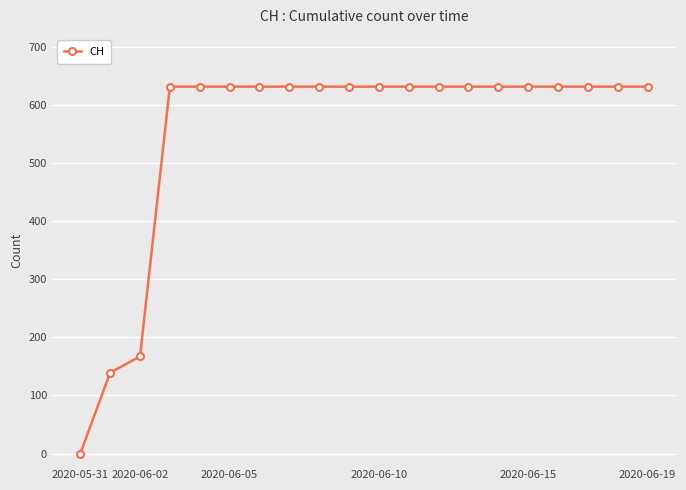

What is the sum of all values?

11033